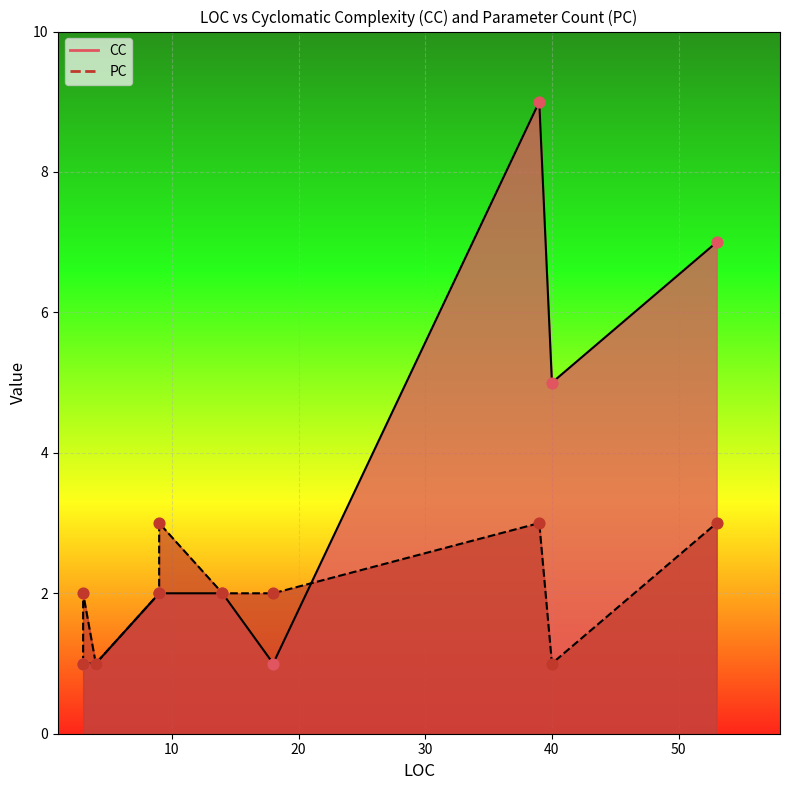

Which series has the largest total across all categories?

CC